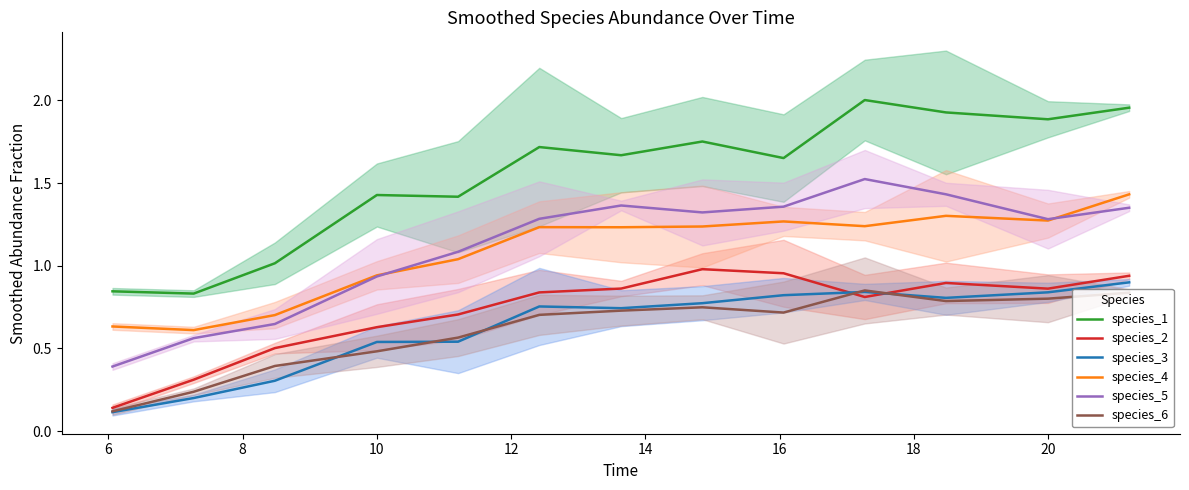

True or false: species_2 and species_5 cross at least once.

False